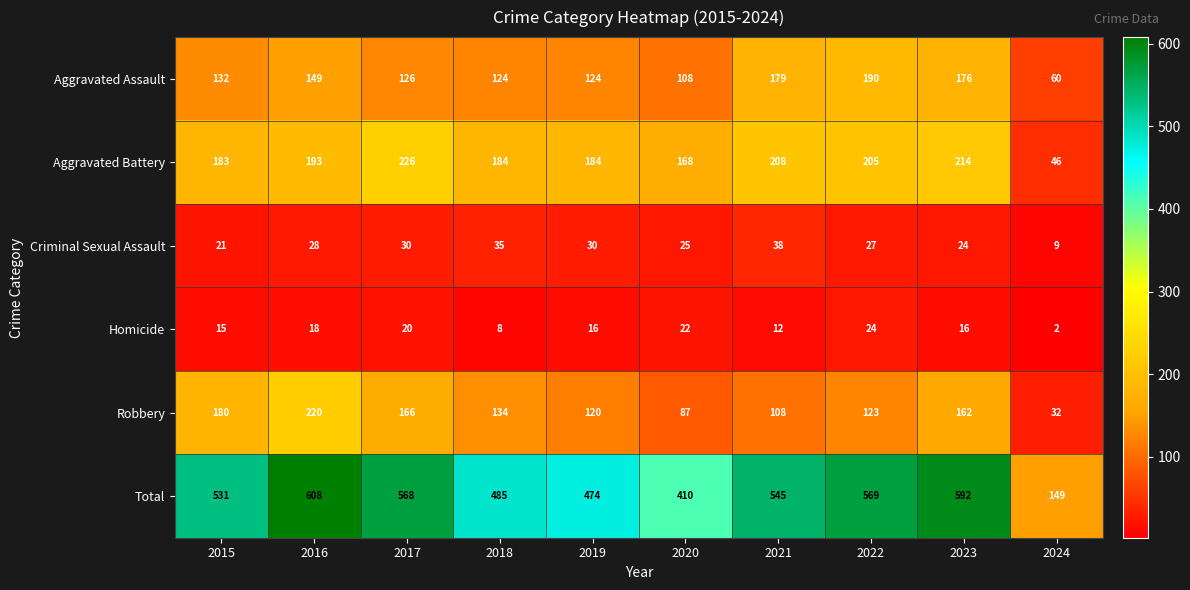

What is the approximate value of Aggravated Battery at 2020, to the nearest 10?

170